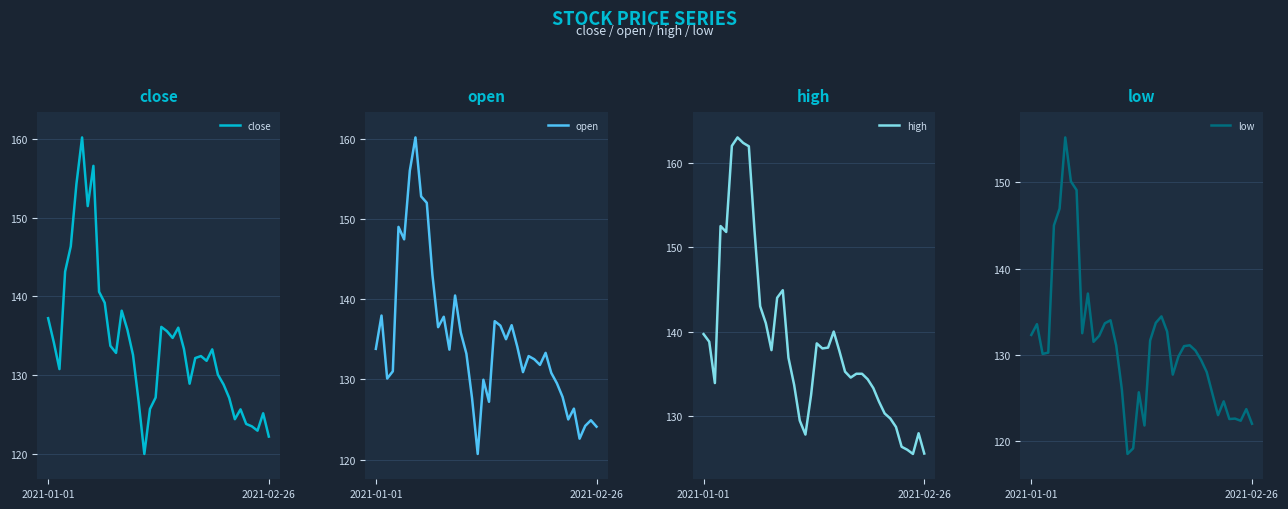

The value of high at 9 is 152.0. True or false?

True